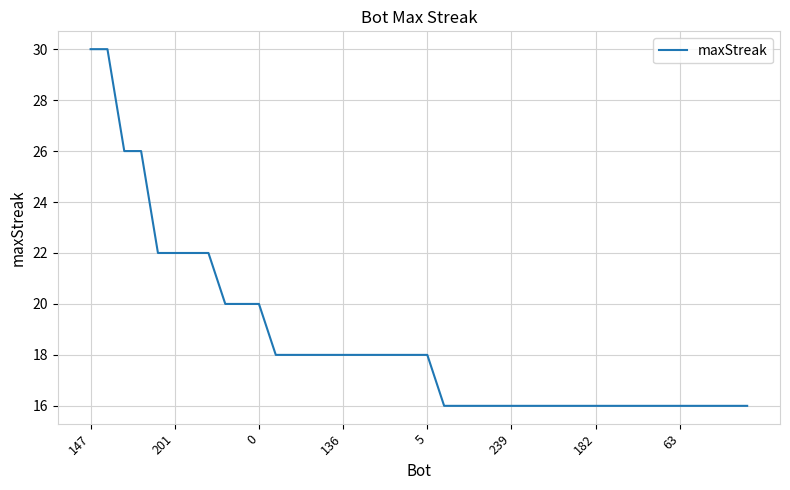

What is the greatest value displayed?

30